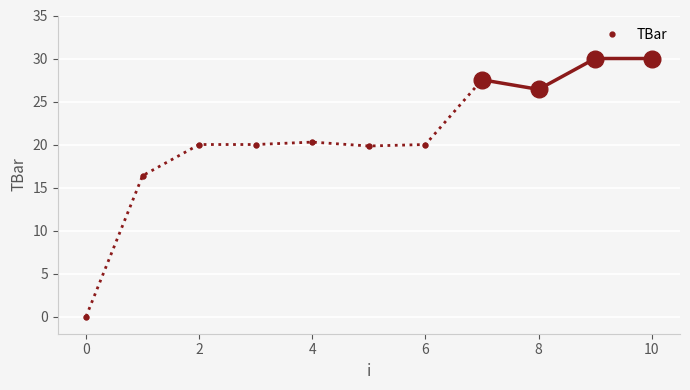

What is the highest value of the TBar series?

27.5